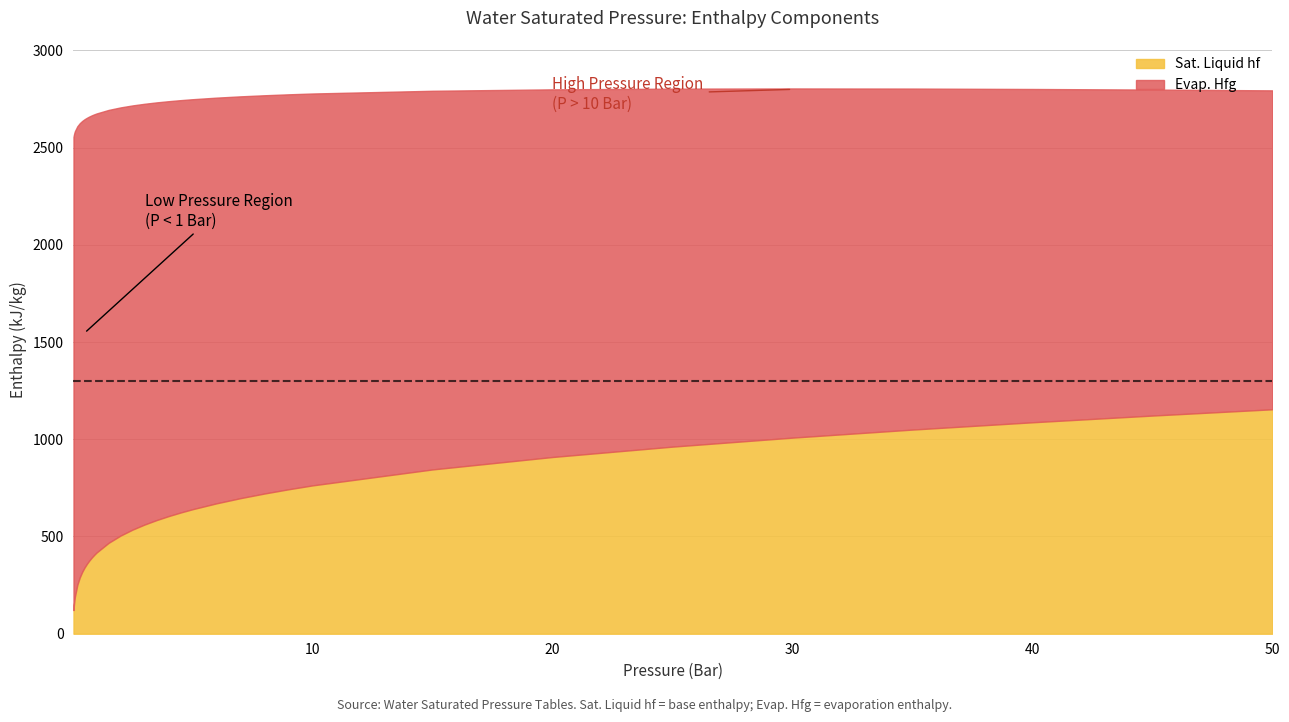

At which category does the chart reach its minimum across all series?

0.04